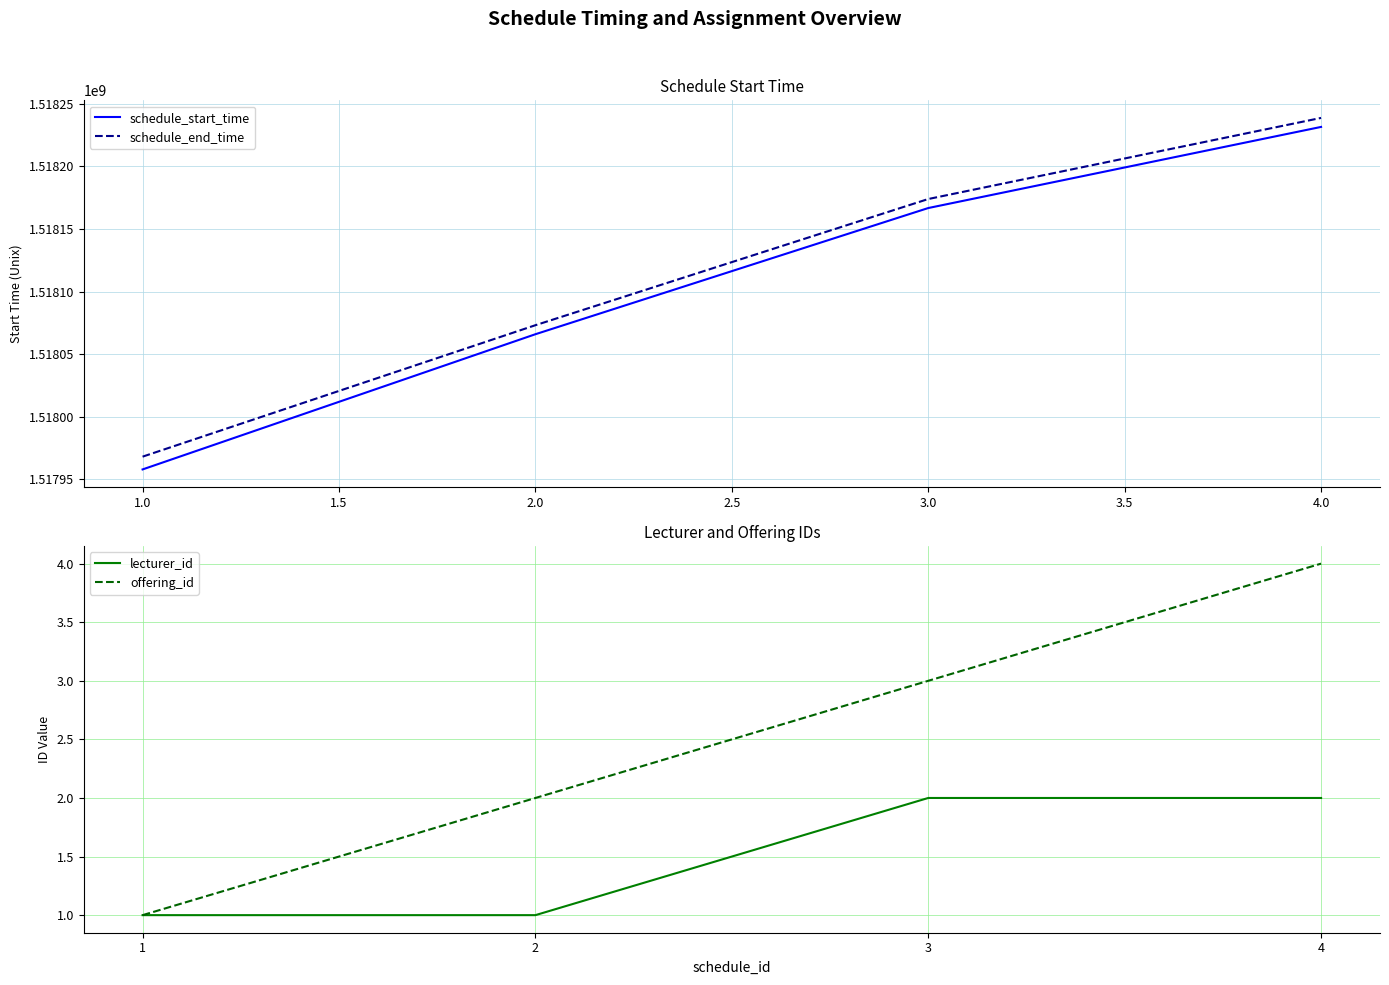

What are all the series names shown in the legend?

schedule_start_time, schedule_end_time, lecturer_id, offering_id